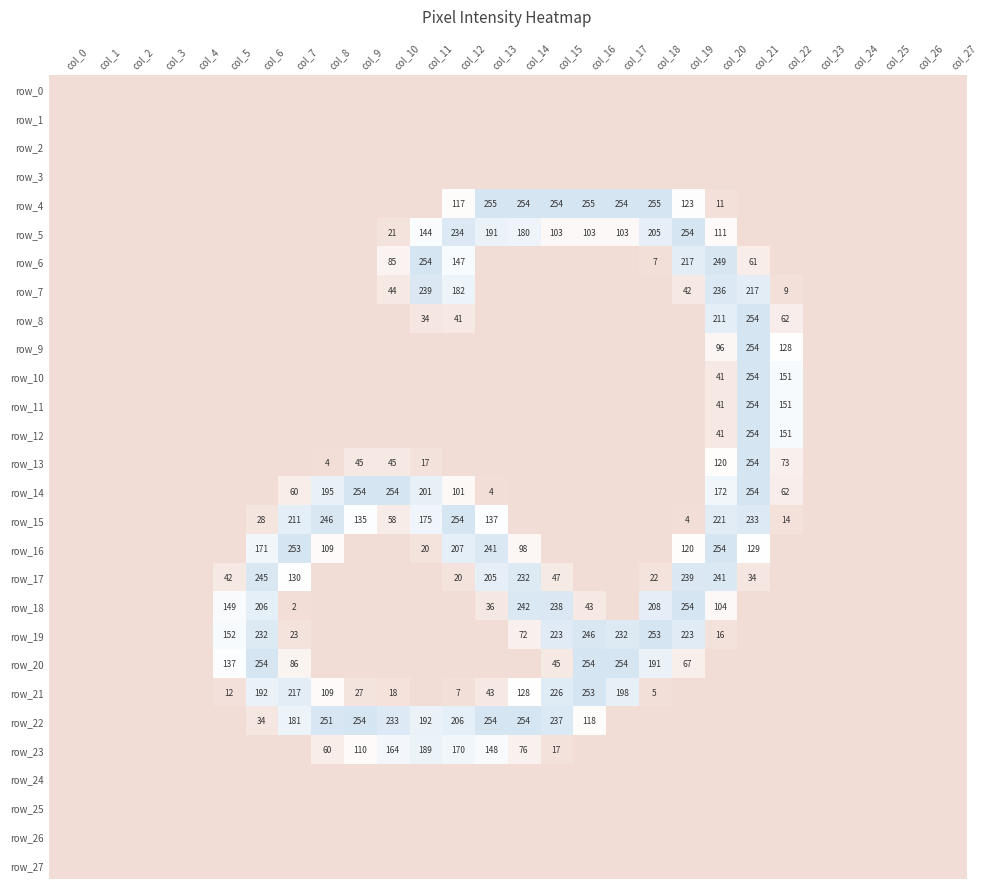

What is the difference between the maximum and second lowest values in the row_7 series?

239